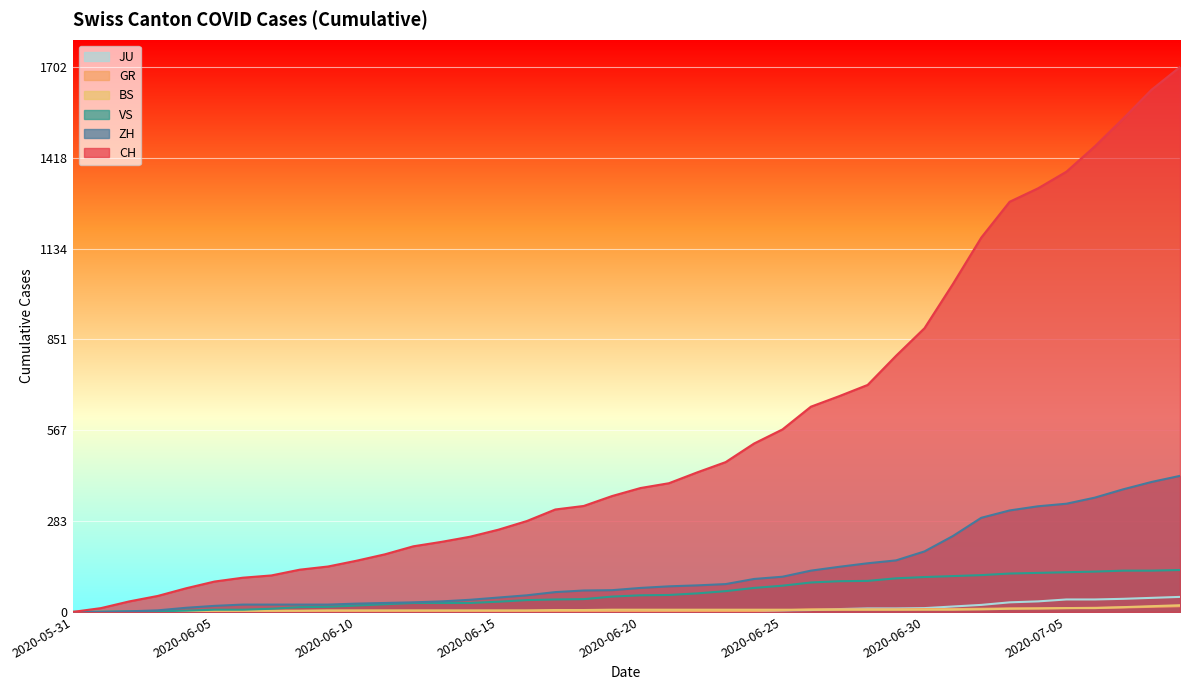

Is the value of GR at 2020-06-02 greater than the value of VS at 2020-06-09?

No